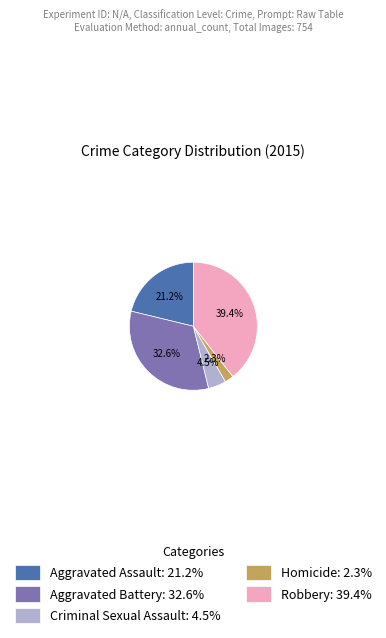

Is Aggravated Assault the majority of the pie?

No